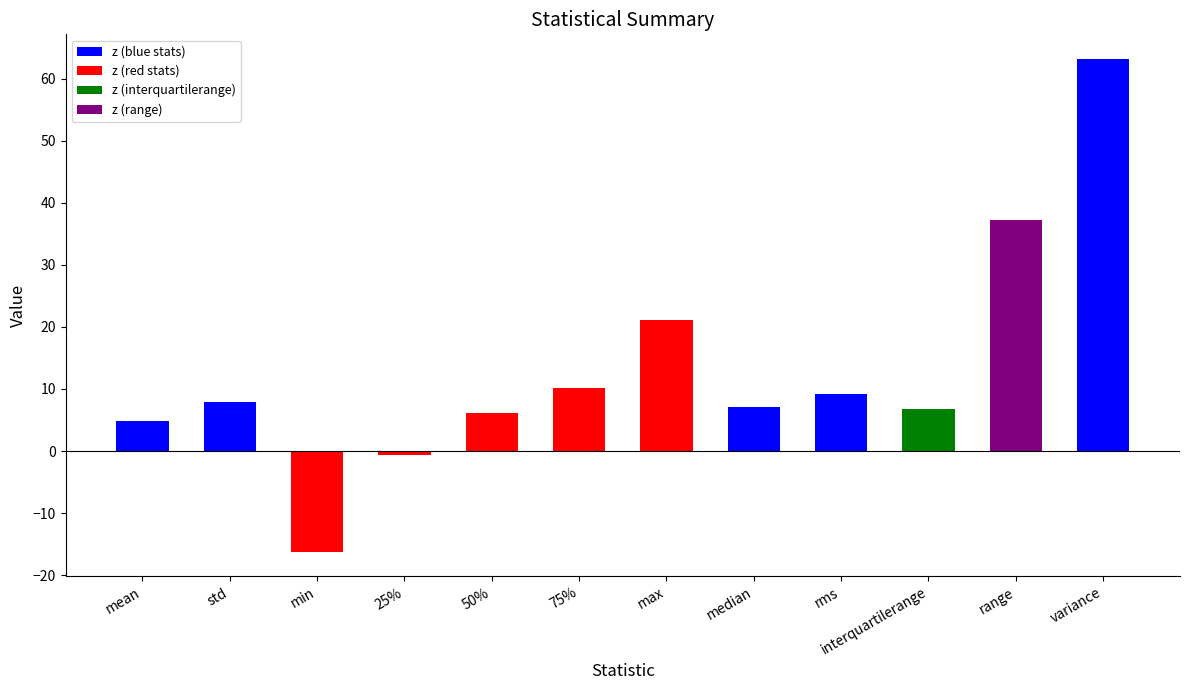

True or false: the data shows 7.0 at median.

True